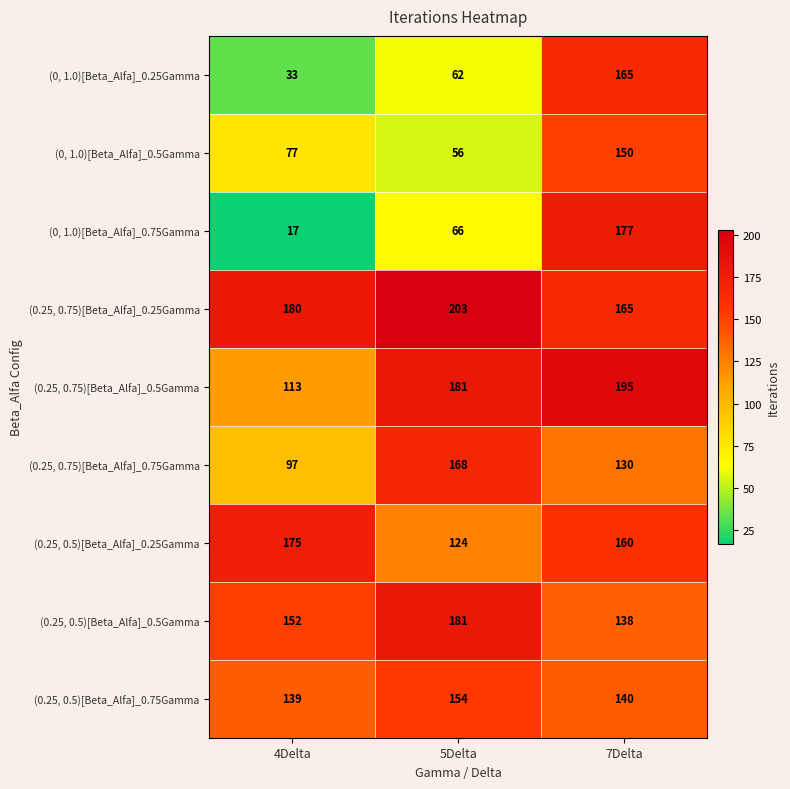

List the labels in order of (0.25, 0.75)[Beta_Alfa]_0.5Gamma value, largest first.

7Delta, 5Delta, 4Delta